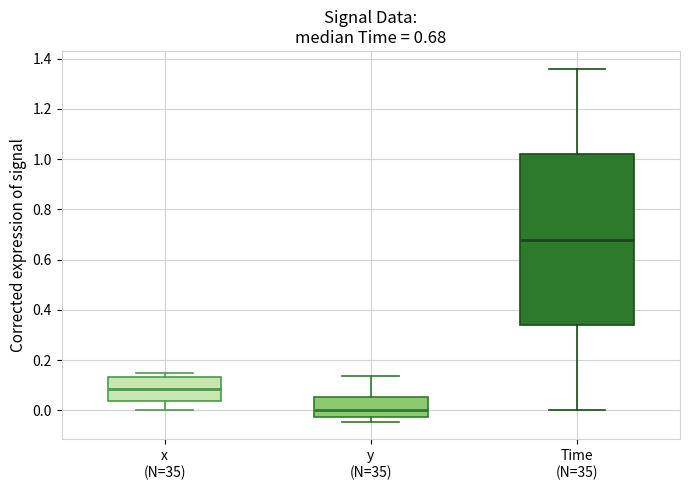

Which box is the tallest, from its lower edge to its upper edge?

Time (N=35)